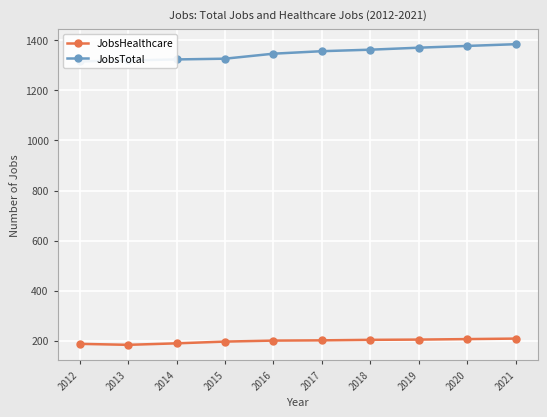

What is the minimum value for JobsTotal?

1316